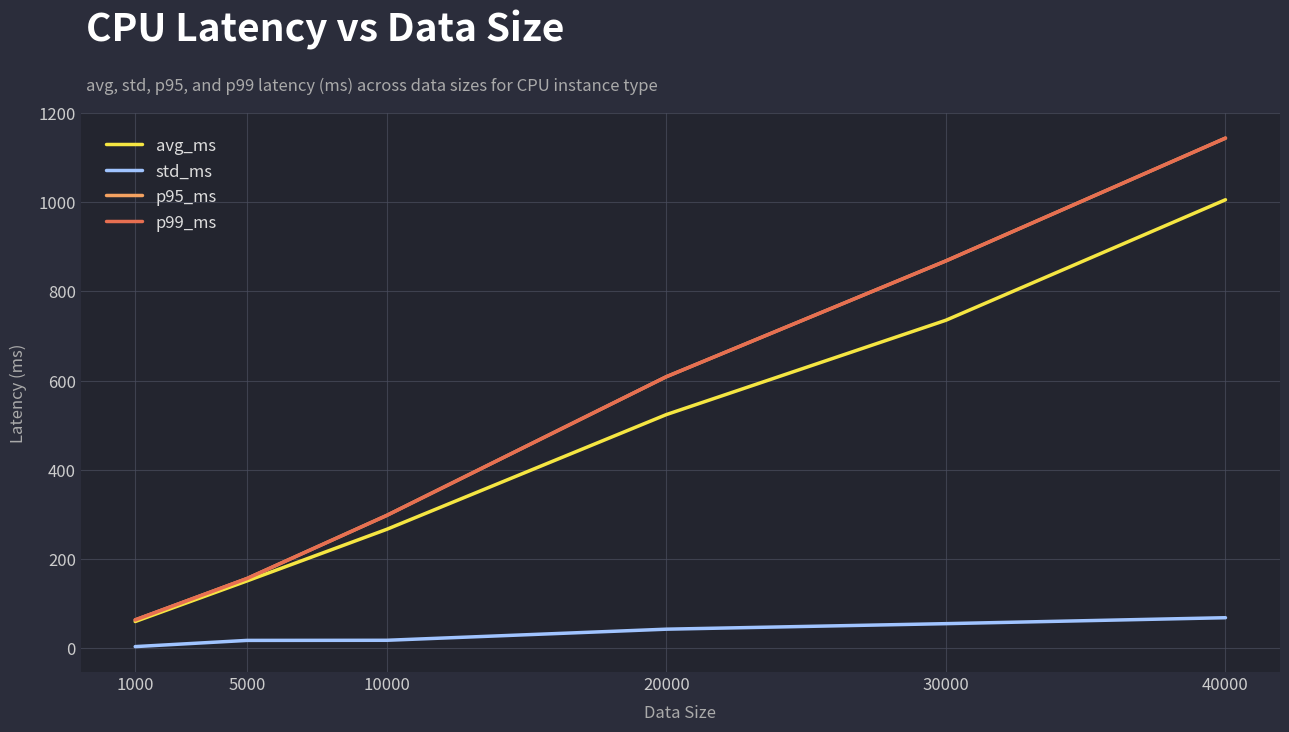

At 1000, list the series in order from smallest to largest.

std_ms, avg_ms, p95_ms, p99_ms